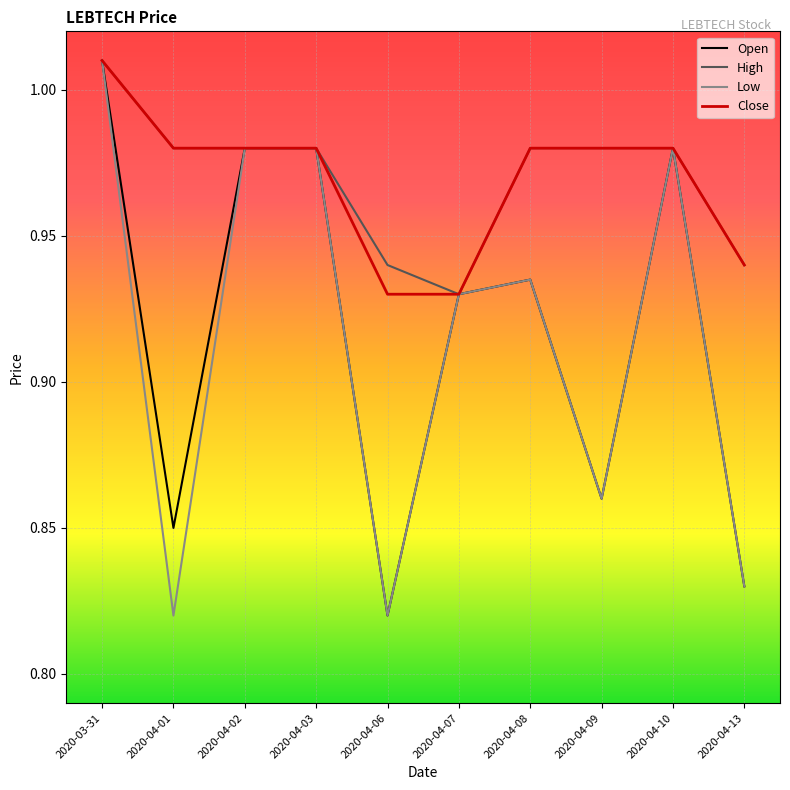

True or false: Close has a value of 1.5 at 2020-04-08.

False